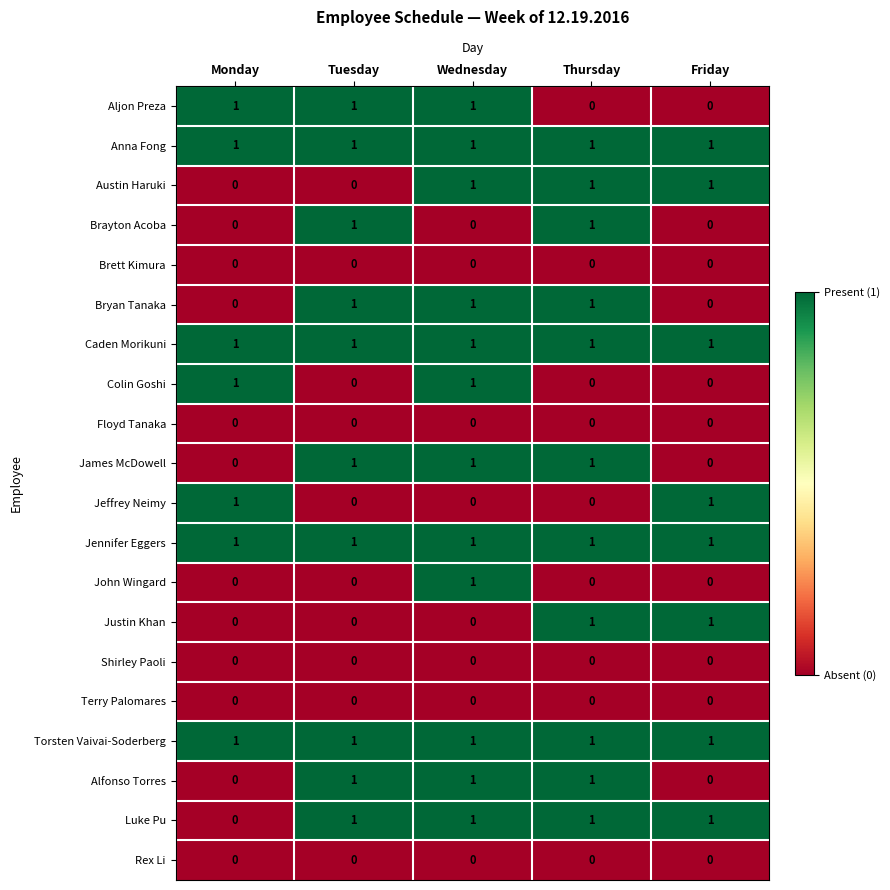

The value of Caden Morikuni at Tuesday is 1. True or false?

True